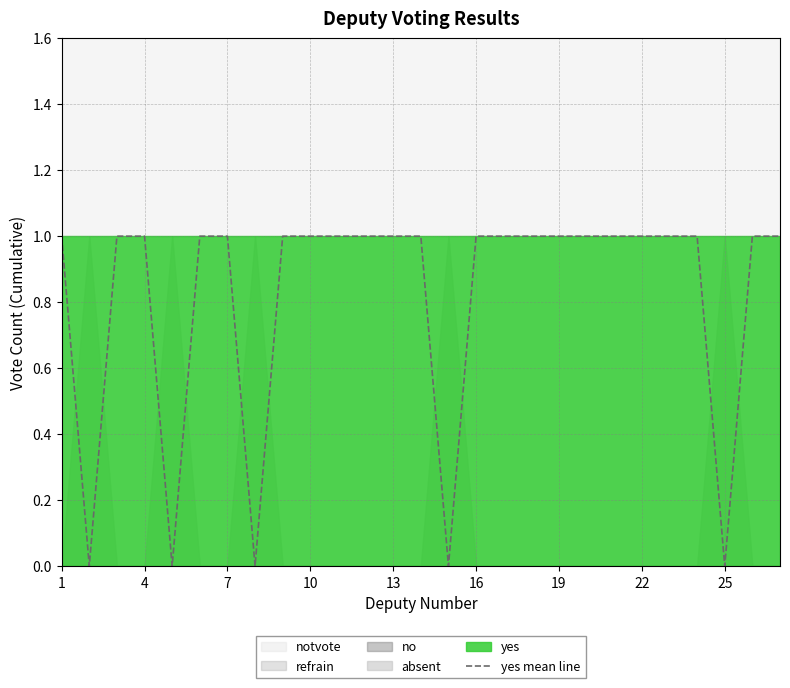

The value at 22 is 0. True or false?

False